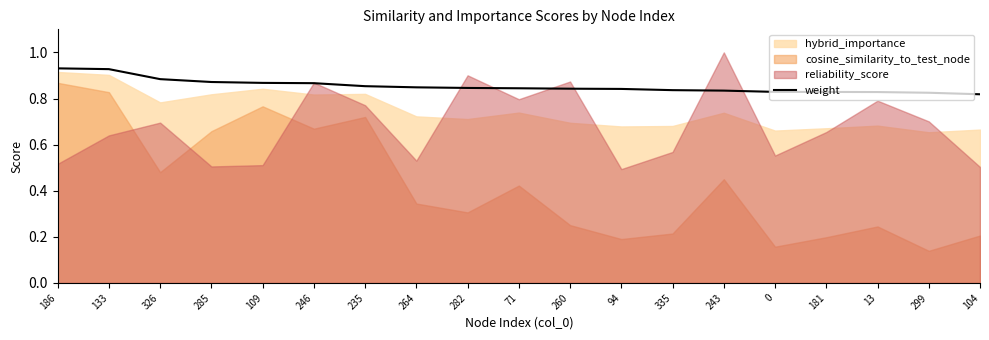

Is it true that weight equals 1.2 at 243?

False